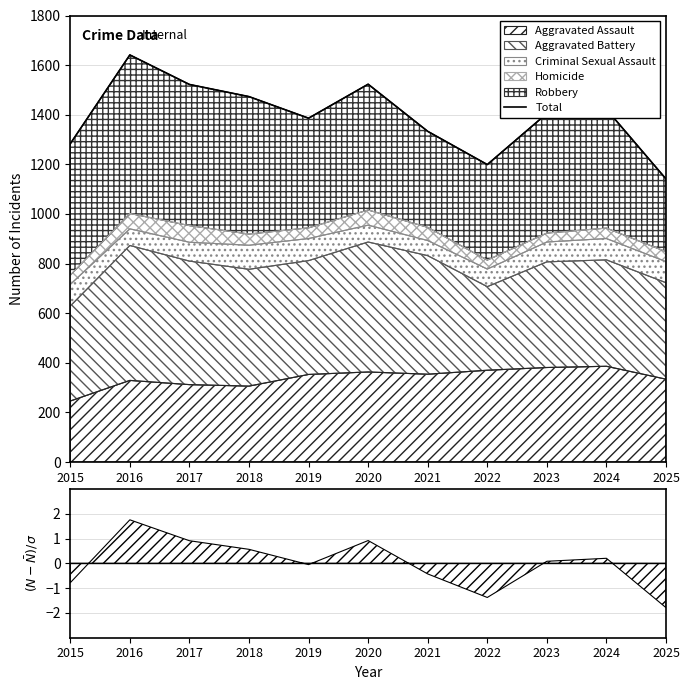

How many interior local valleys (lower than both neighbors) does the data have?

2